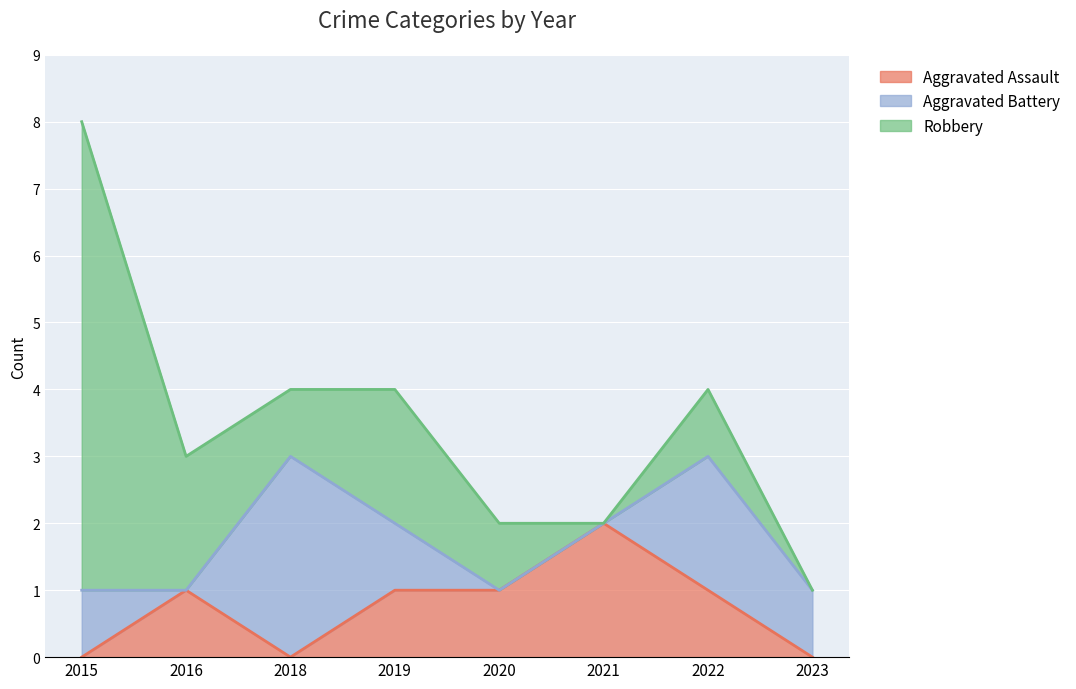

Does the chart display data point markers on the line(s)?

No